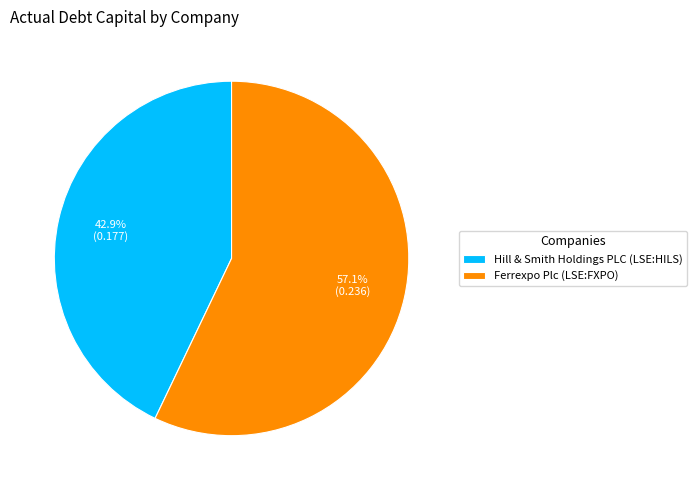

What percentage do Hill & Smith Holdings PLC (LSE:HILS) and Ferrexpo Plc (LSE:FXPO) together represent?

100.0%